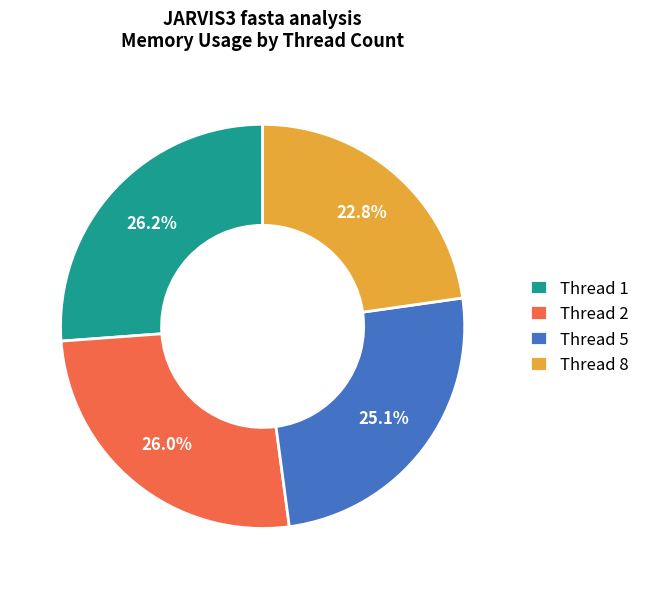

To the nearest percent, what is the difference between the largest and smallest slice percentages?

3%